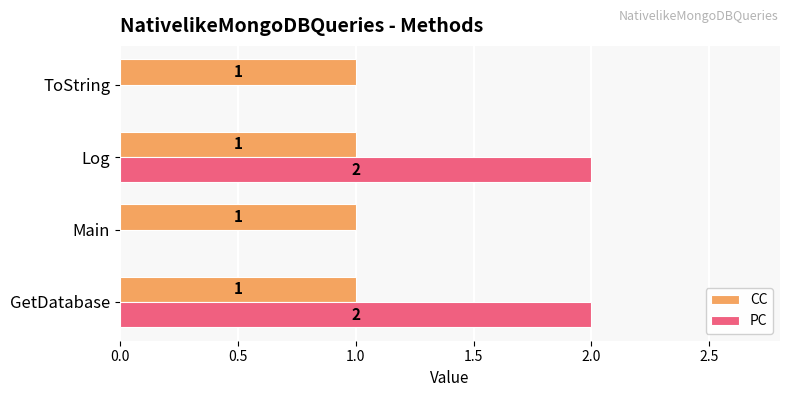

What is the sum of all CC values?

4